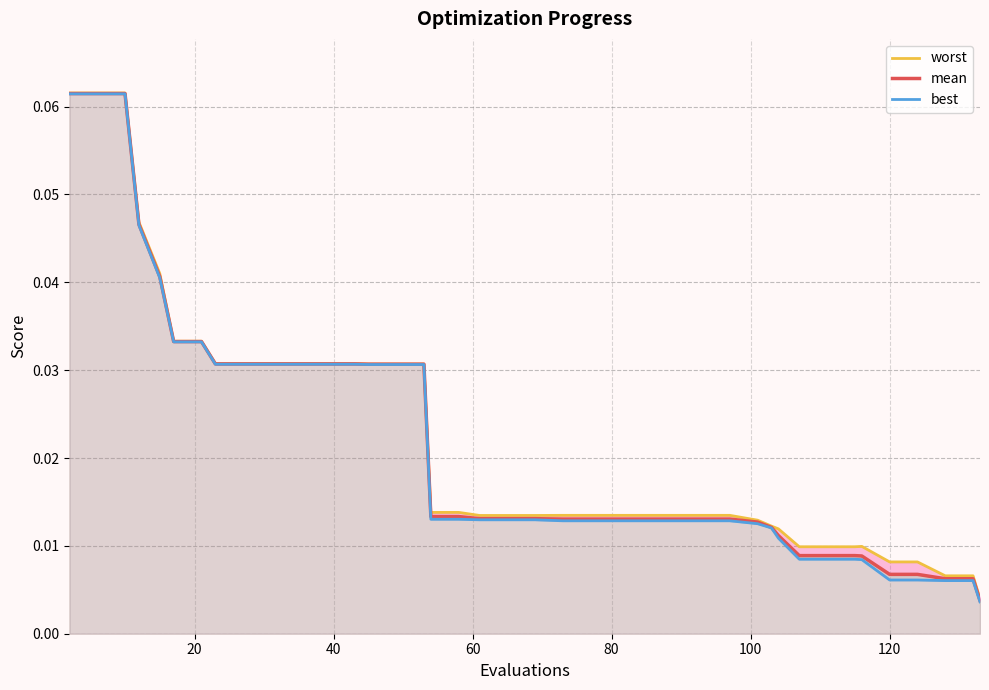

What is the highest value of the worst series?

0.1